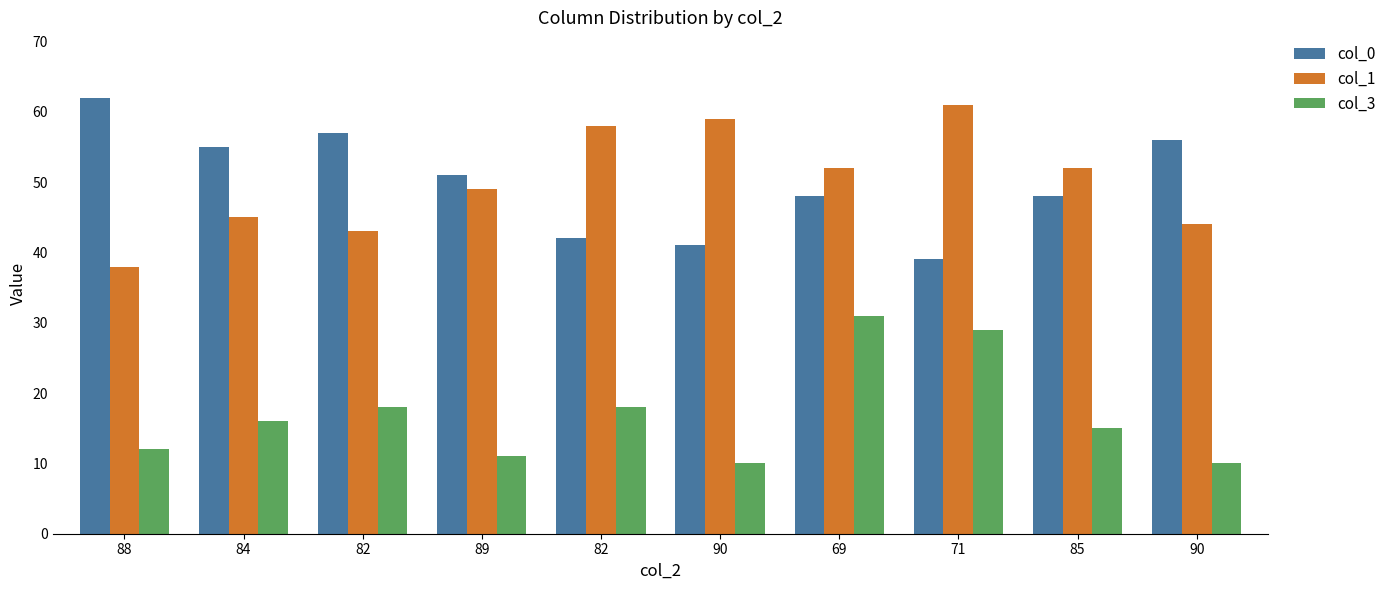

Does the chart contain any negative values?

No